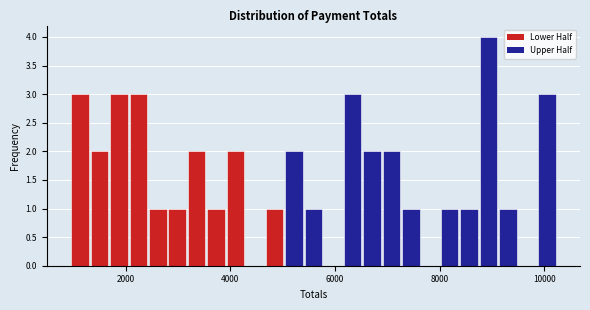

Read against the x-axis, roughly where is the centre of the tallest bar?

9000